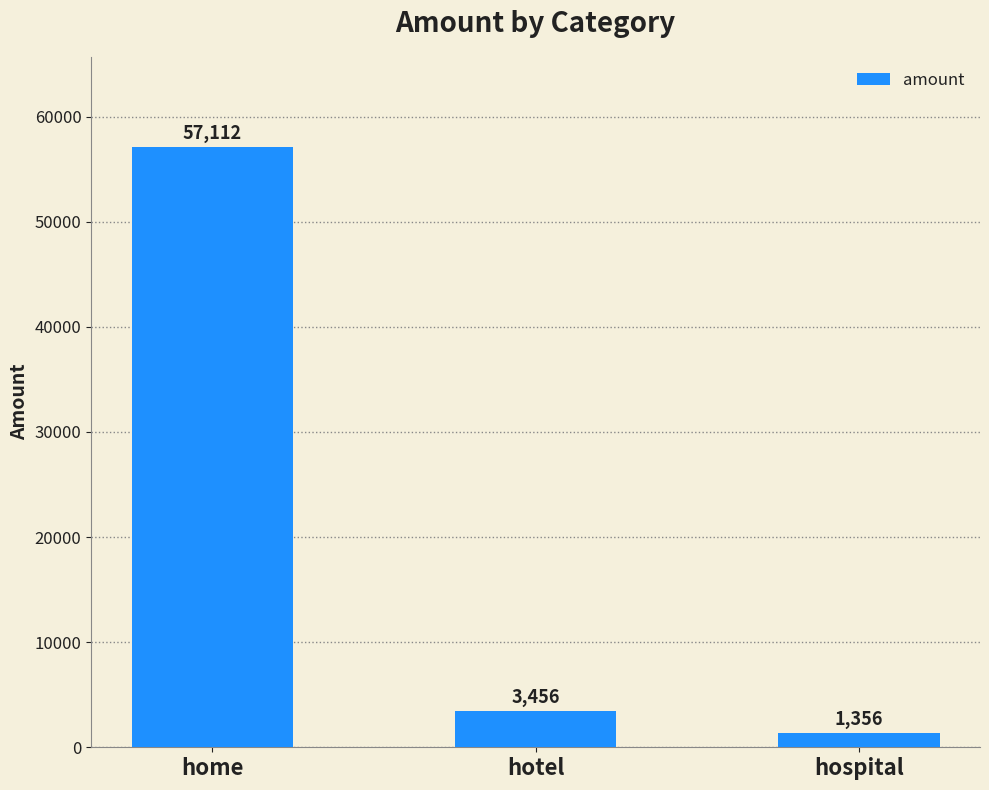

Reading left to right, extract all data points from this chart.

57112	3456	1356